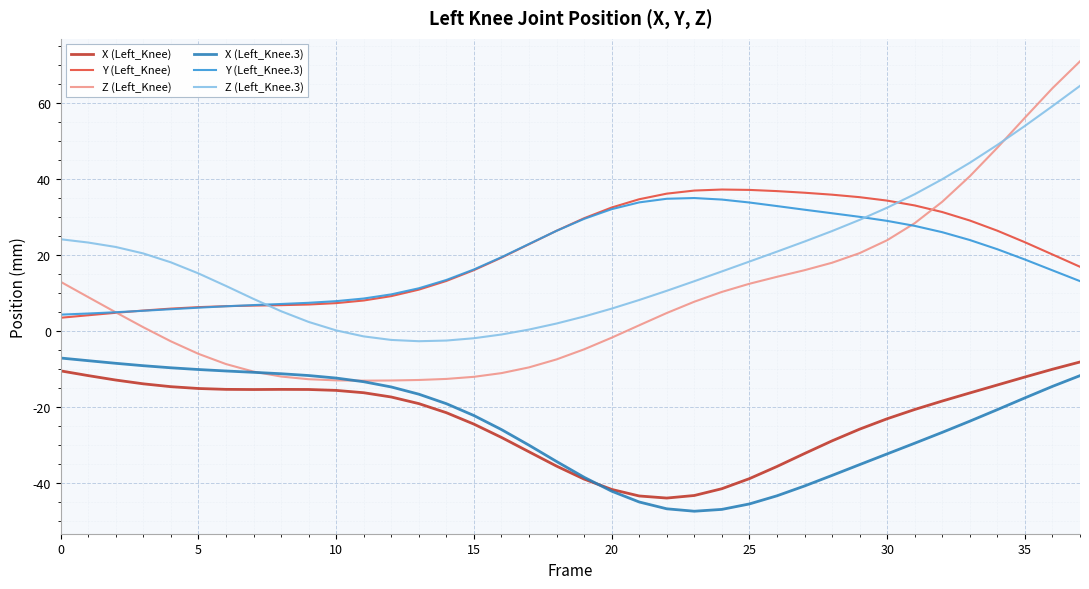

What is the maximum value for Z (Left_Knee)?

70.9